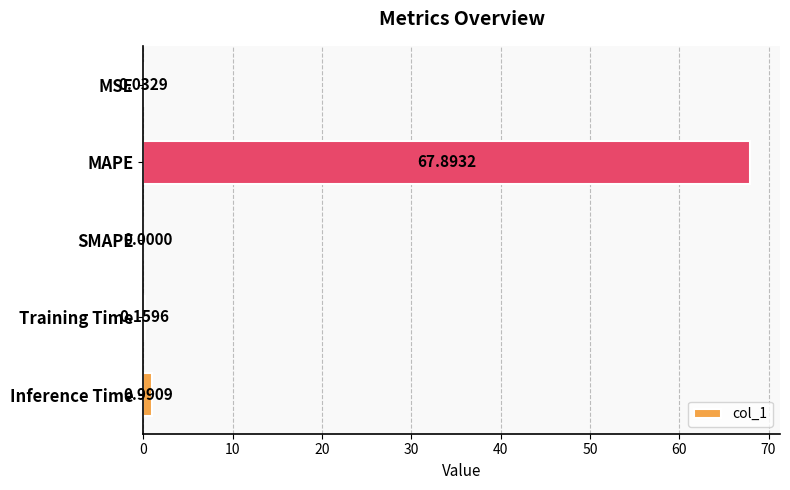

Are the bars horizontal?

Yes